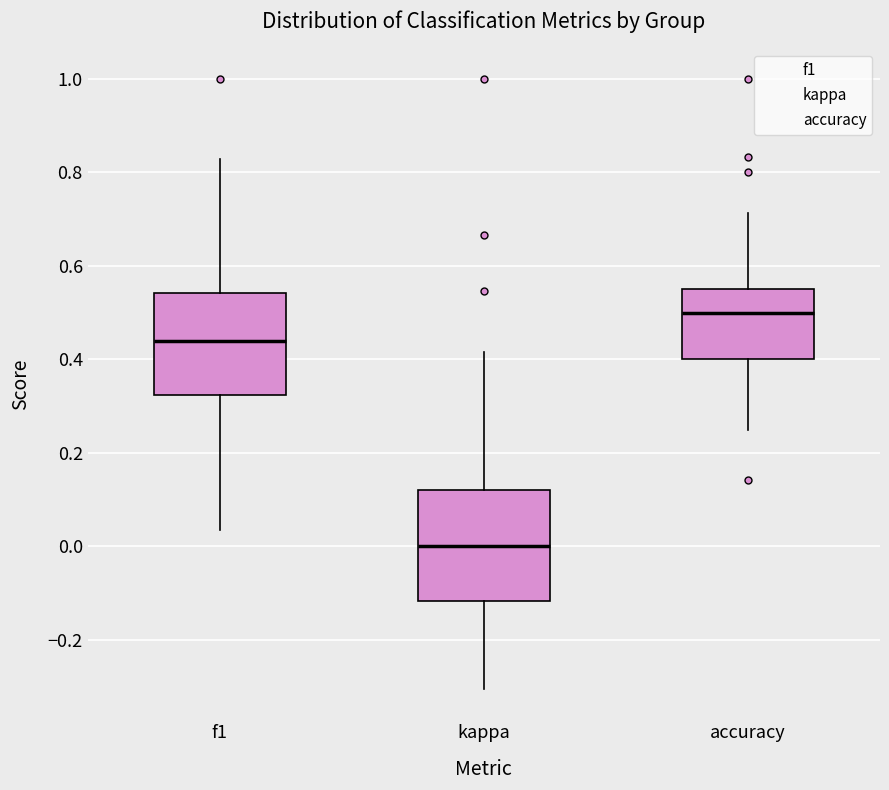

Reading left to right, transcribe this box plot: for each box, give where its median line is, the range the box spans, and where its two whiskers end, as read against the y-axis. The values are not printed on the chart, so give them approximately, as read against the axis.

f1: median 0.44, box 0.32 to 0.54, whiskers 0.04 to 0.82
kappa: median 0.00, box -0.12 to 0.12, whiskers -0.30 to 0.42
accuracy: median 0.50, box 0.40 to 0.54, whiskers 0.26 to 0.72